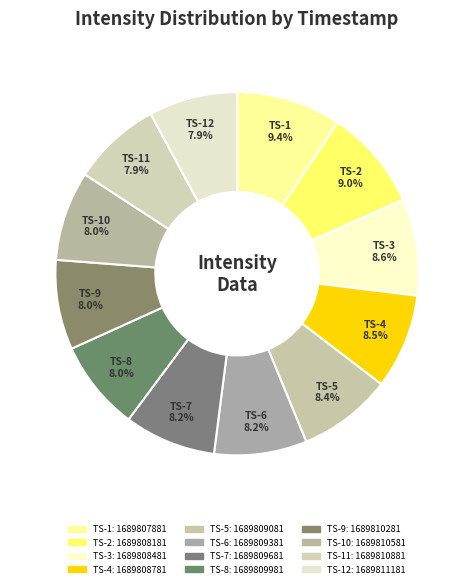

How many segments does this pie chart have?

12